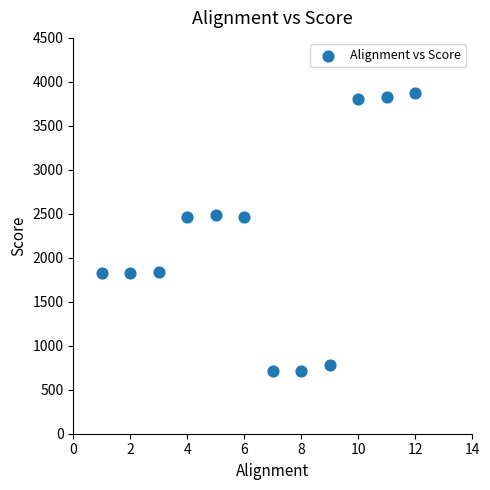

What is the range of Y values (max minus min)?

3163